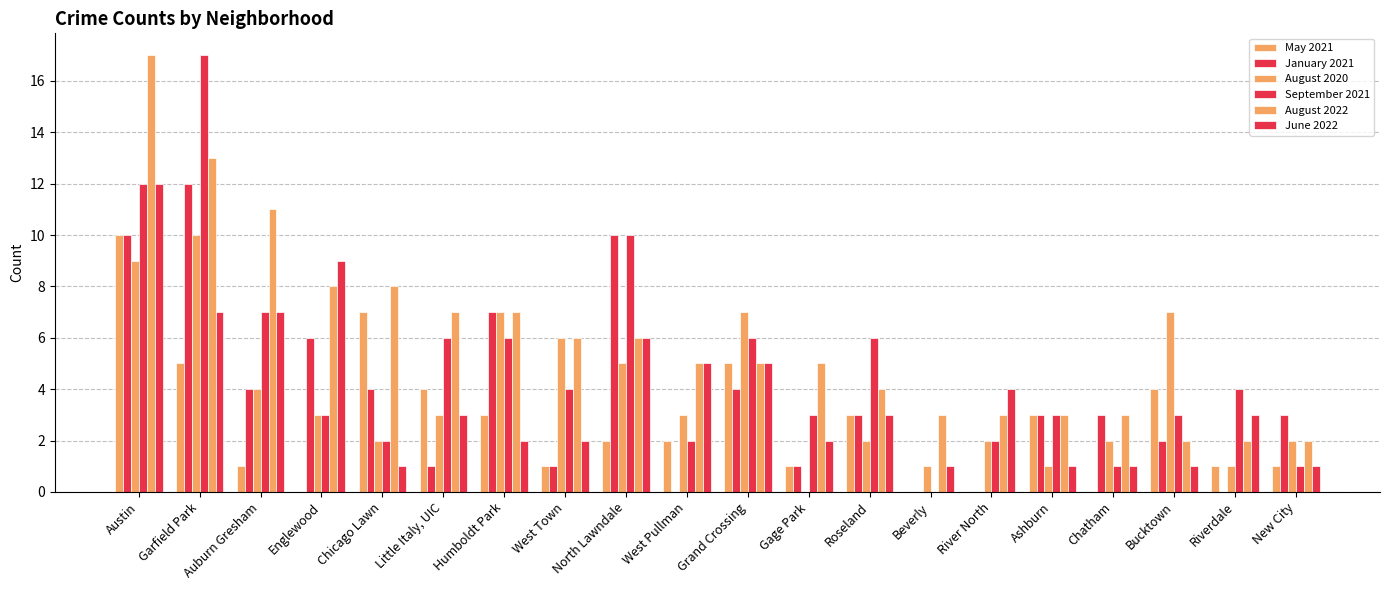

Are the bars grouped side by side (vs. stacked)?

Yes